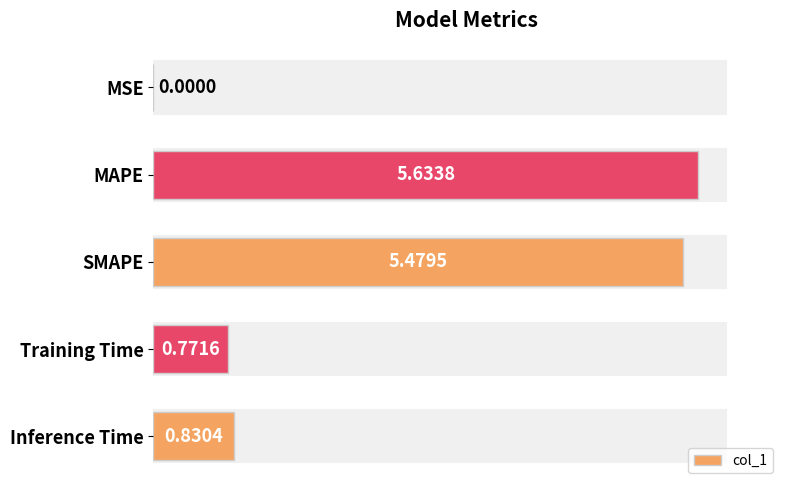

At which category does the chart reach its peak across all series?

MAPE